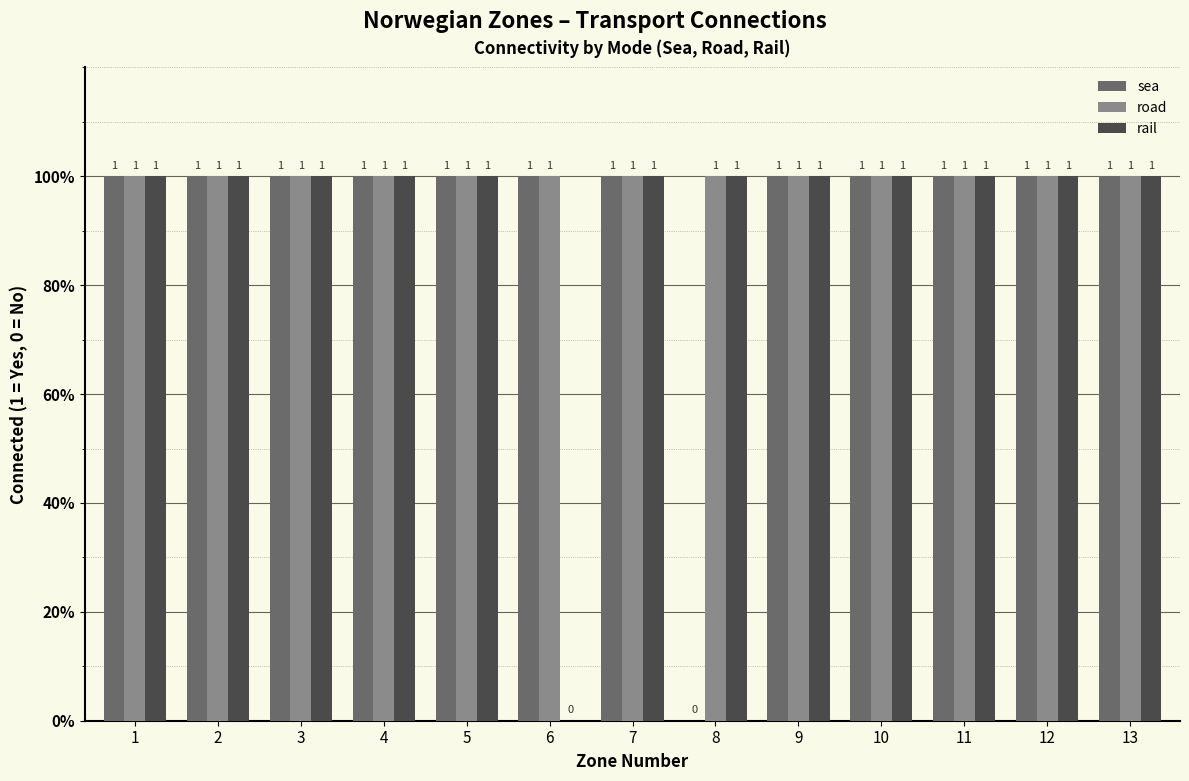

List the labels in order of sea value, largest first.

1, 2, 3, 4, 5, 6, 7, 9, 10, 11, 12, 13, 8